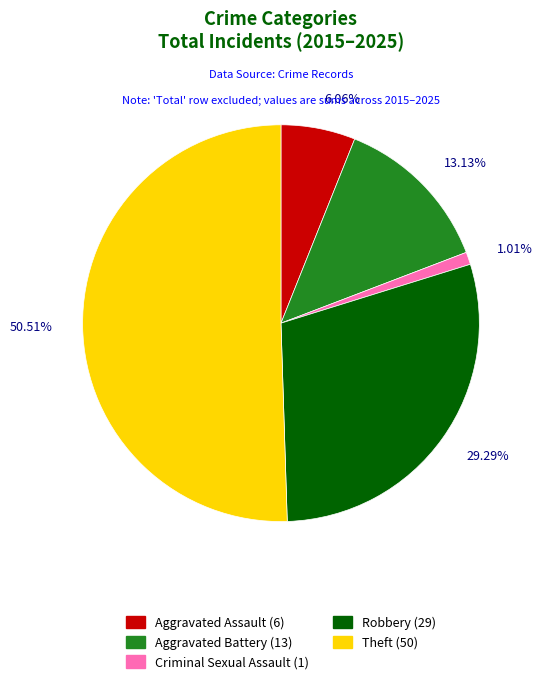

Which has a higher value, Criminal Sexual Assault or Aggravated Battery?

Aggravated Battery